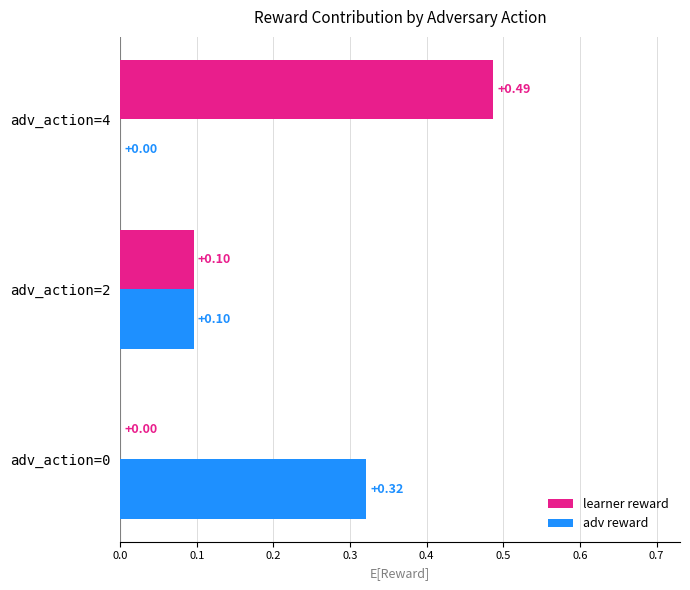

Which series has the largest total across all categories?

learner reward